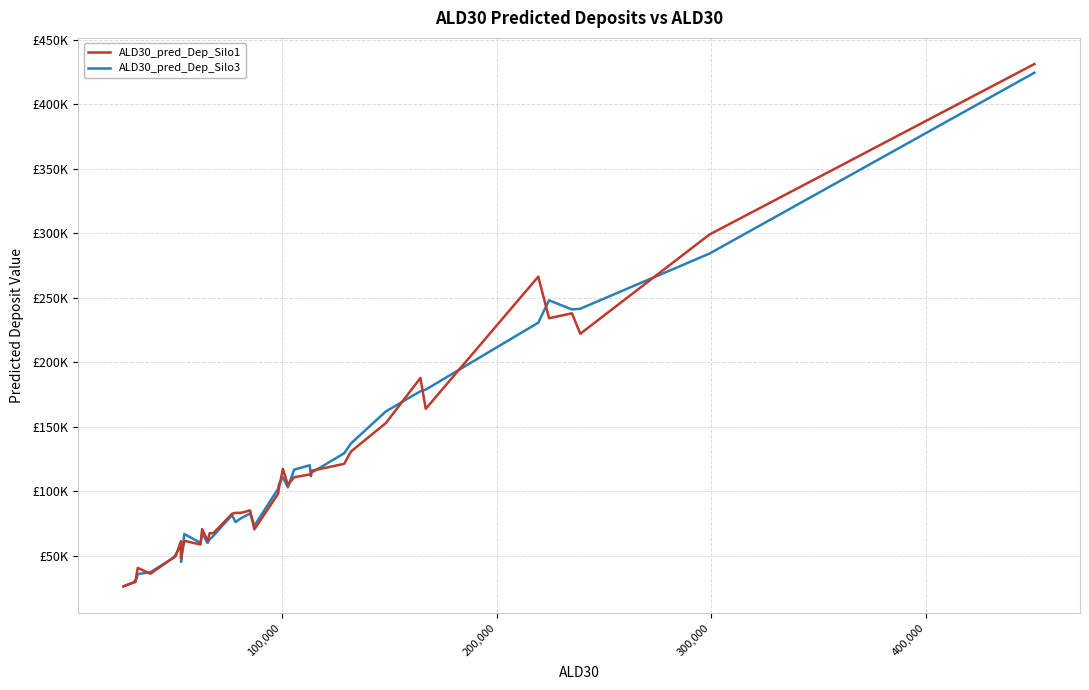

Does the chart have visible grid lines?

Yes